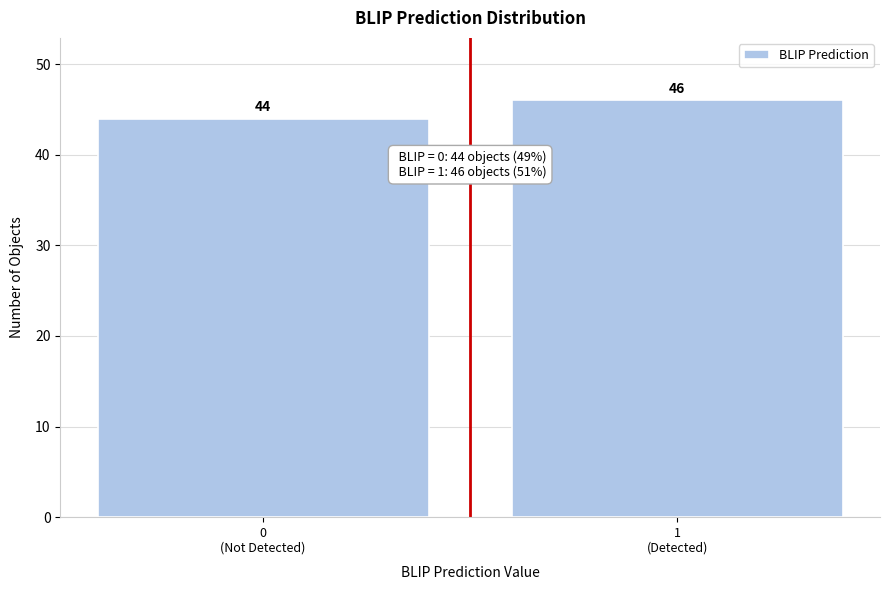

Reading left to right, extract all data points from this chart.

44	46